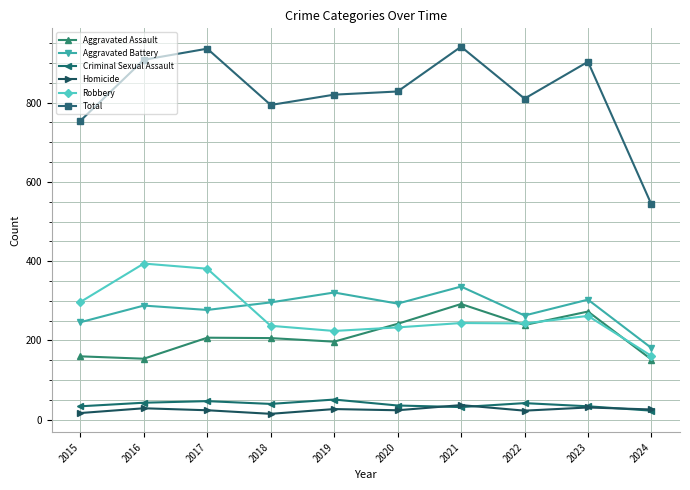

Is the value of Criminal Sexual Assault at 2019 greater than the value of Homicide at 2015?

Yes